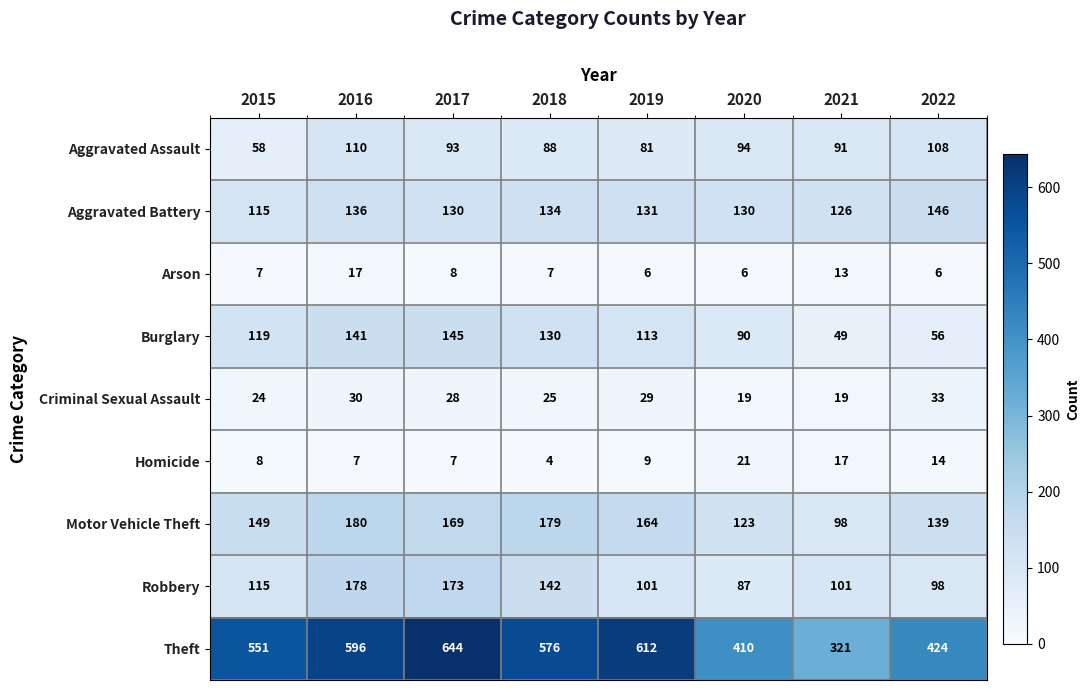

What is the total value across all series at 2018?

1285